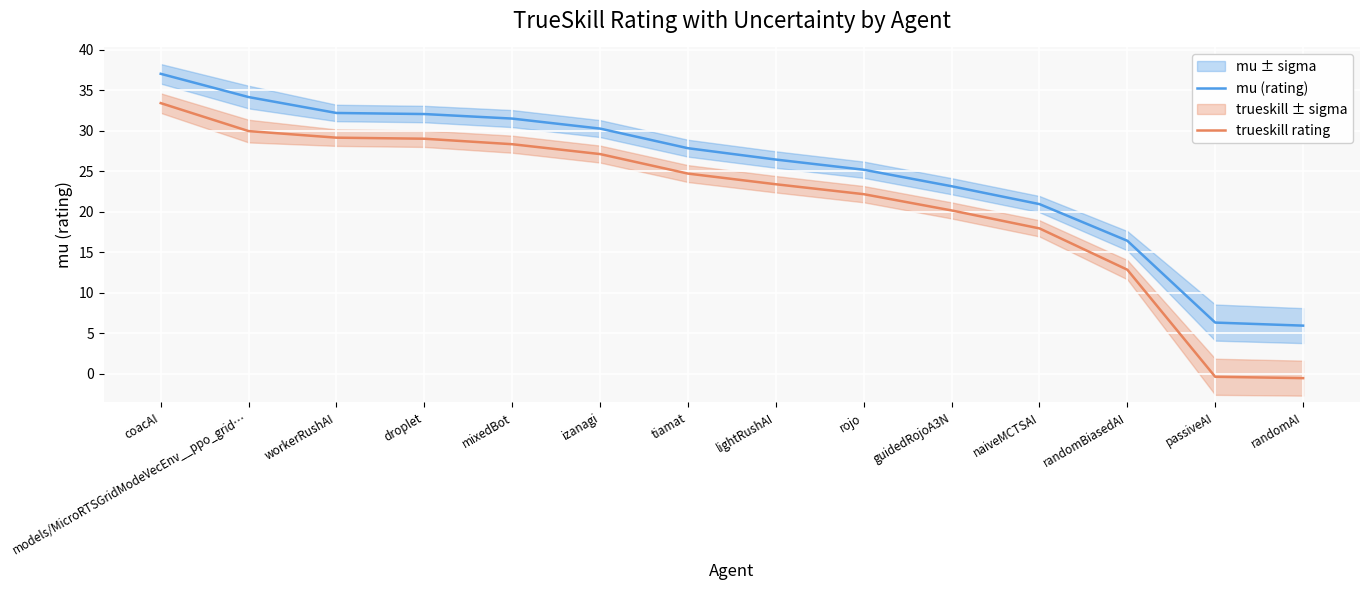

Does the chart display data point markers on the line(s)?

No